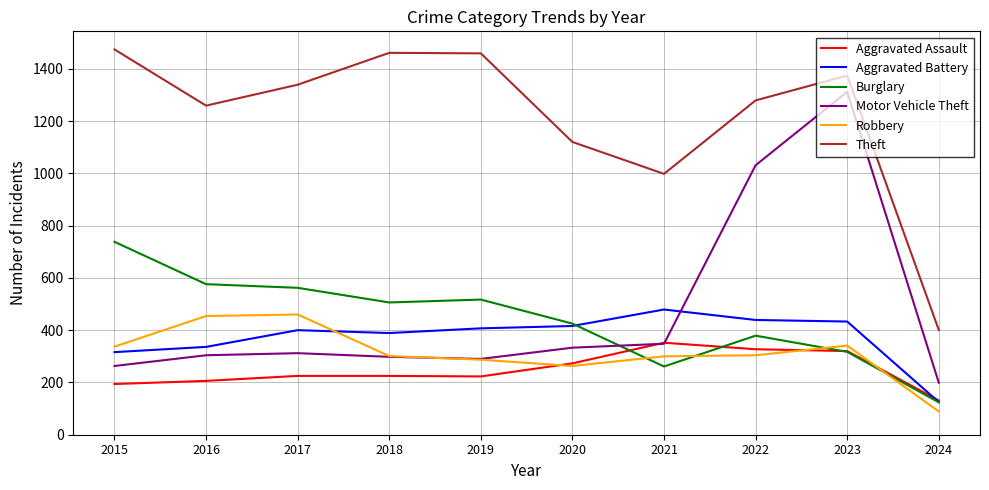

True or false: Theft and Aggravated Battery intersect in this chart.

False